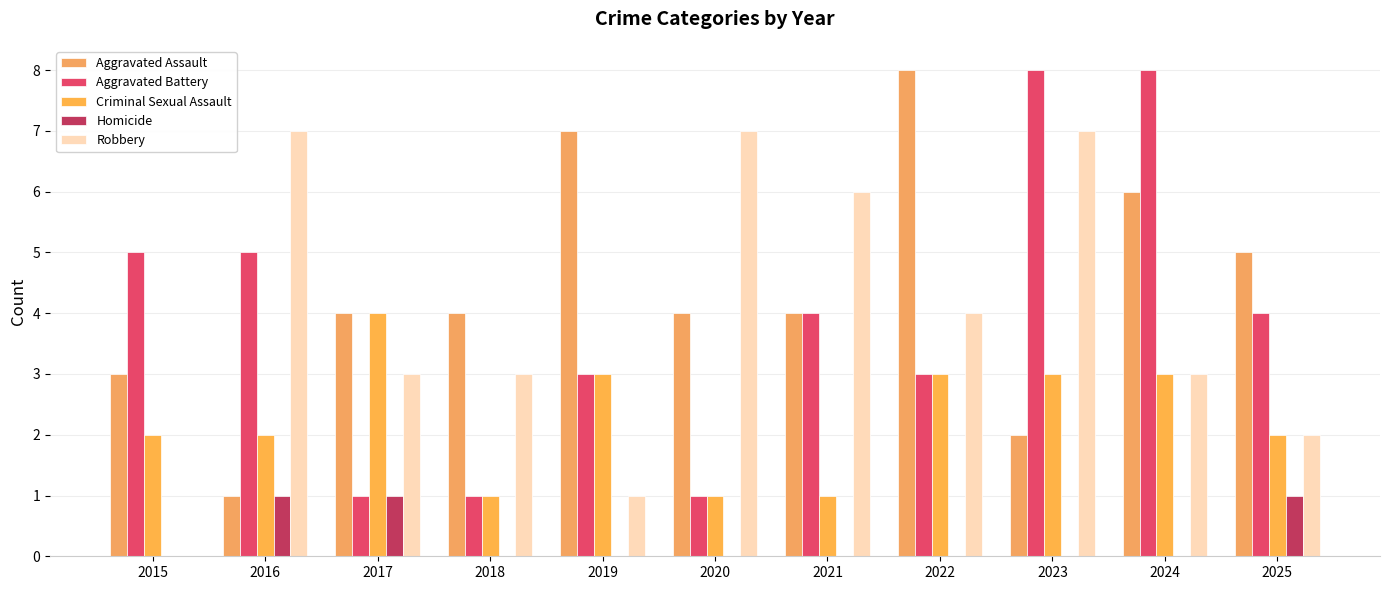

Which series has the widest spread of values?

Aggravated Assault